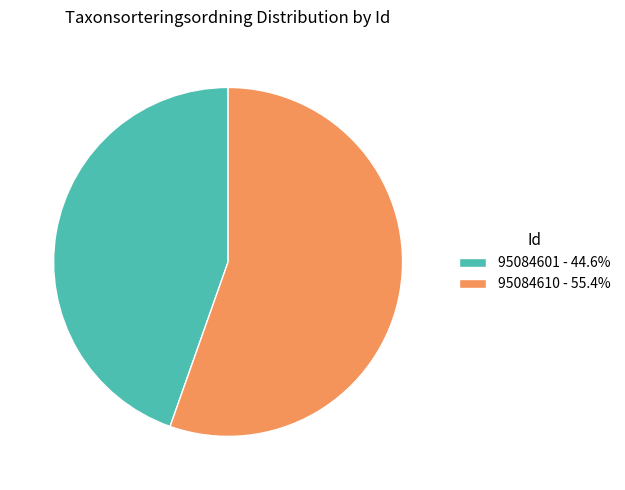

Is it true that 95084601 is 45% of the pie?

True